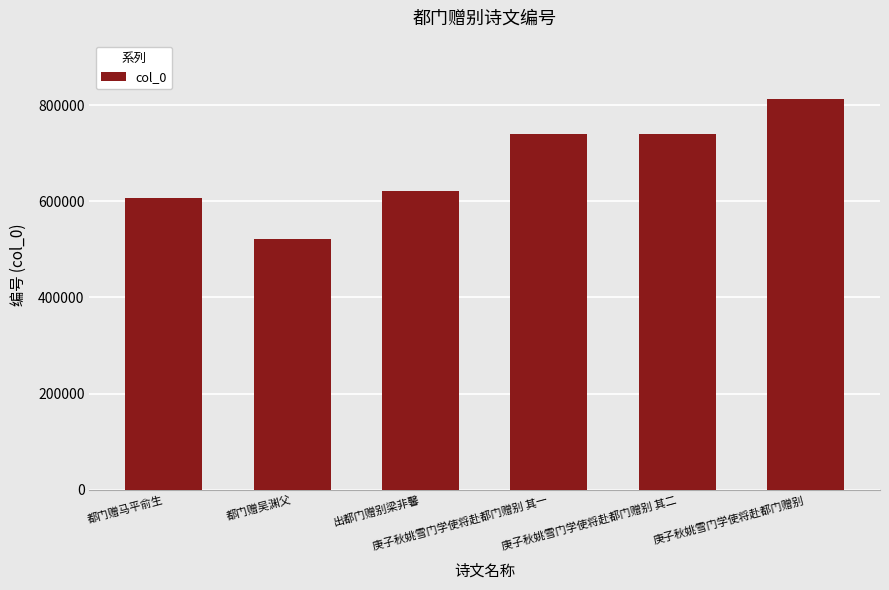

What is the label of the 2nd bar from the left?

都门赠吴渊父